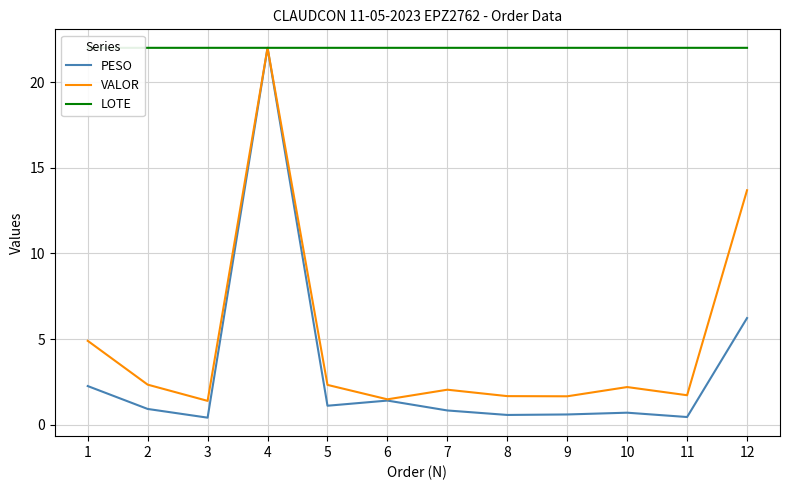

True or false: PESO and VALOR intersect in this chart.

False